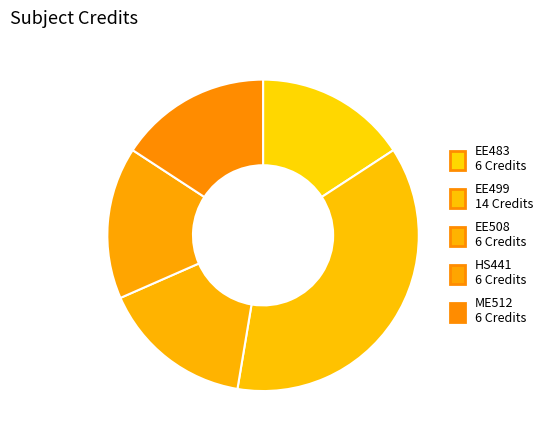

How many slices are in this pie chart?

5